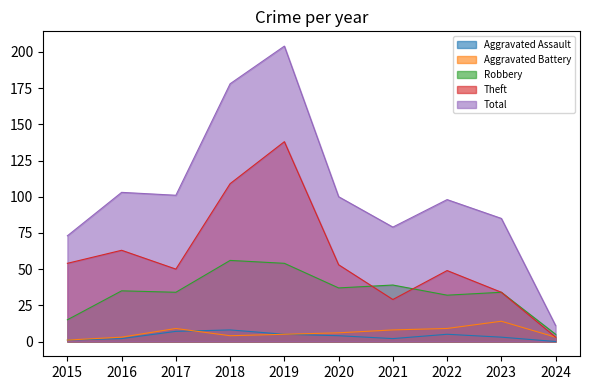

At which category is the sum across all series the highest?

2019